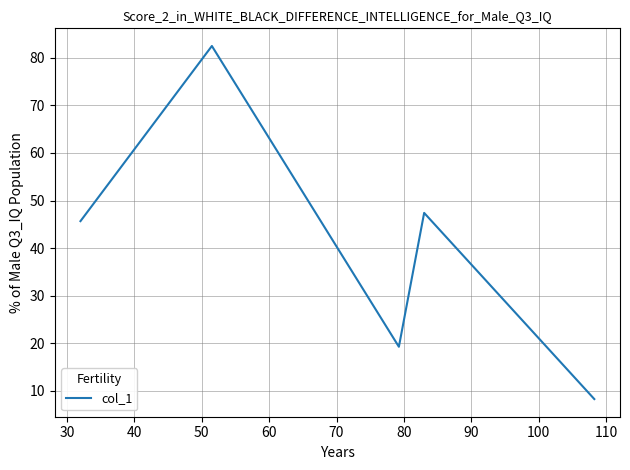

What is the sum of all values?

203.1